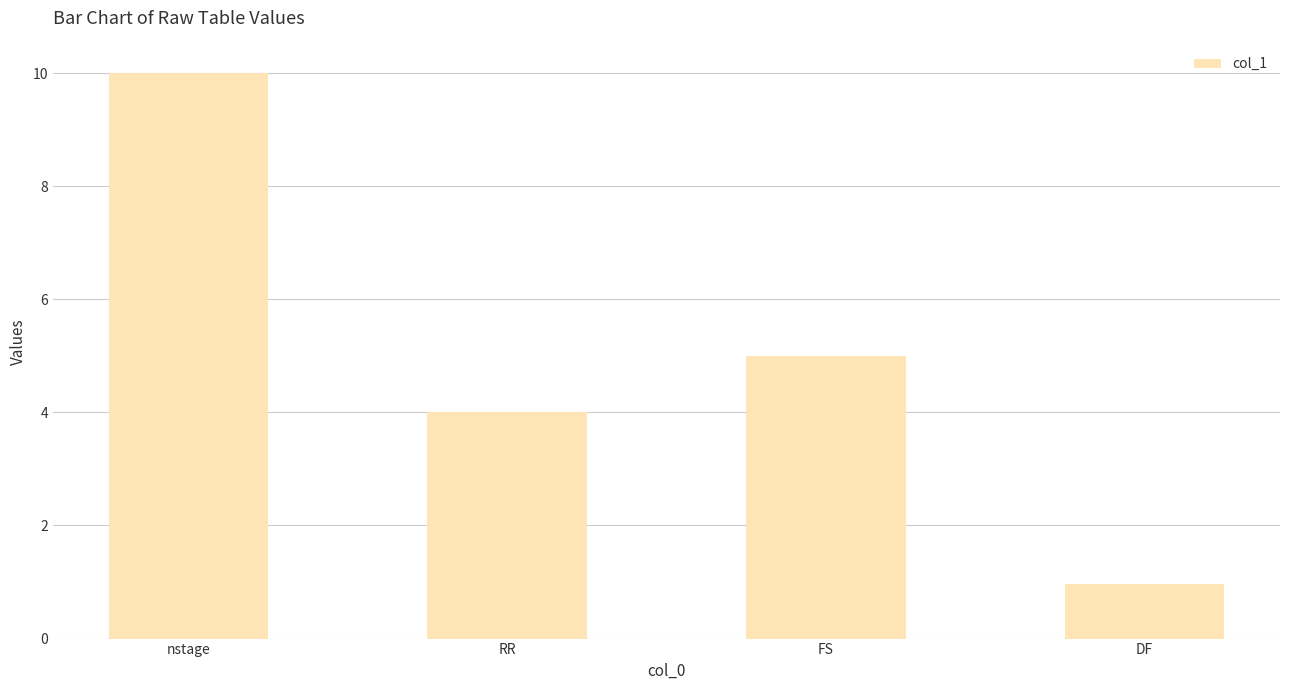

List the labels in order of value, smallest first.

DF, RR, FS, nstage